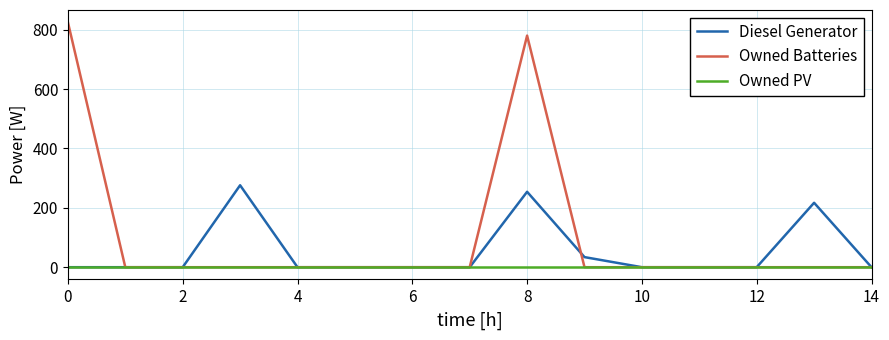

How many categories are shown in the chart?

15